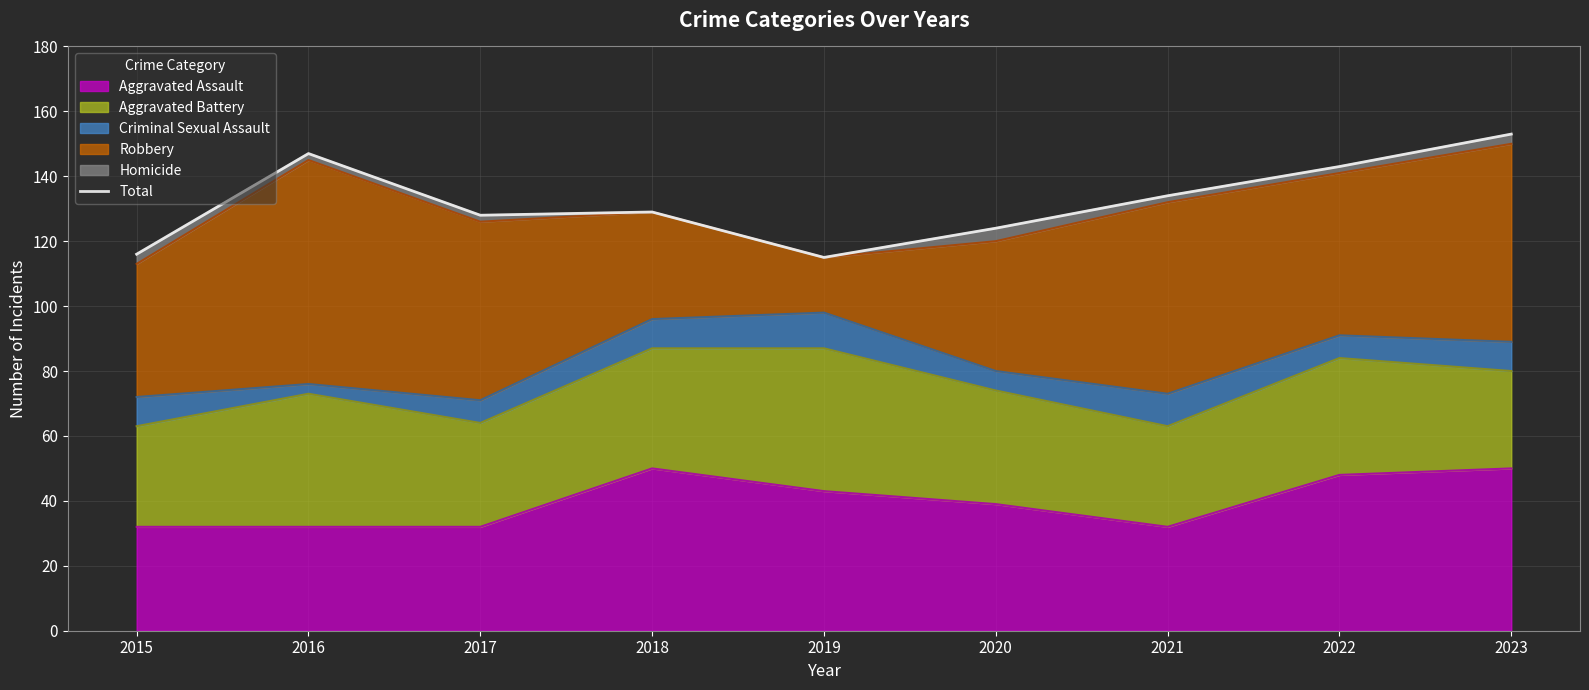

At which category does the chart reach its peak across all series?

2023